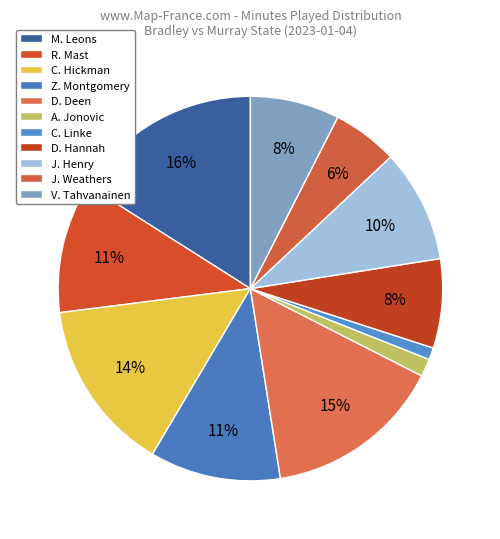

Rank the categories by value from lowest to highest.

C. Linke, A. Jonovic, J. Weathers, D. Hannah, V. Tahvanainen, J. Henry, R. Mast, Z. Montgomery, C. Hickman, D. Deen, M. Leons